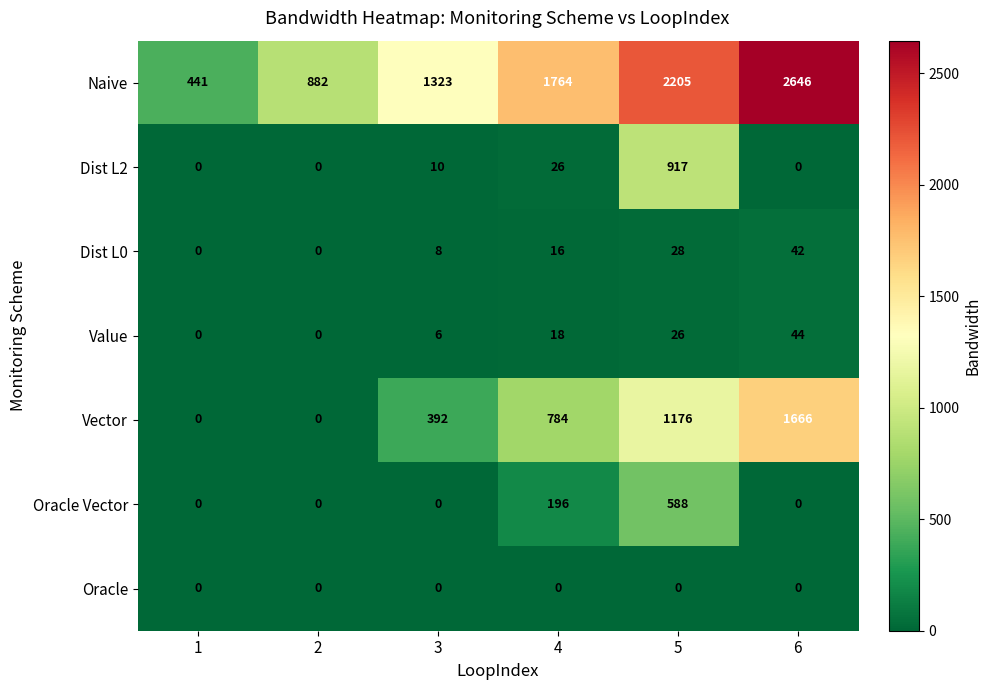

Which series changed the most between 3 and 4?

Naive